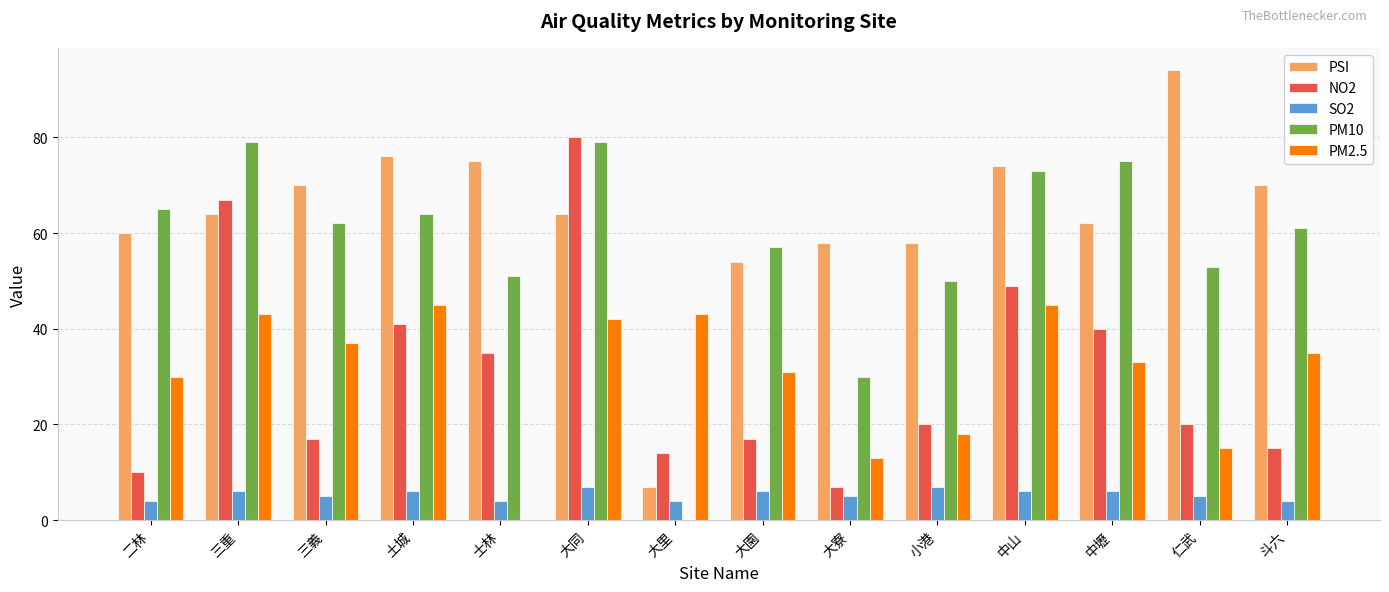

What is the highest value of the NO2 series?

80